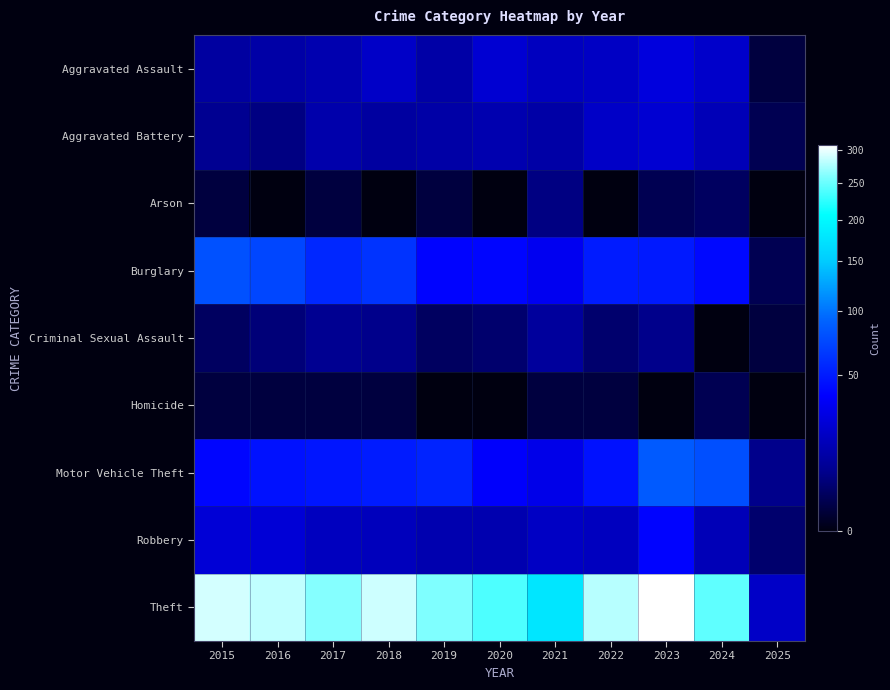

Reading left to right, transcribe all the data shown in this chart.

Aggravated Assault: 2015=11	2016=12	2017=14	2018=20	2019=12	2020=23	2021=18	2022=19	2023=26	2024=21	2025=1
Aggravated Battery: 2015=8	2016=6	2017=13	2018=11	2019=12	2020=14	2021=12	2022=20	2023=23	2024=16	2025=2
Arson: 2015=1	2016=0	2017=1	2018=0	2019=1	2020=0	2021=6	2022=0	2023=2	2024=3	2025=0
Burglary: 2015=80	2016=73	2017=56	2018=62	2019=39	2020=40	2021=33	2022=50	2023=49	2024=41	2025=2
Criminal Sexual Assault: 2015=3	2016=5	2017=8	2018=7	2019=3	2020=4	2021=10	2022=4	2023=7	2024=0	2025=1
Homicide: 2015=1	2016=1	2017=1	2018=1	2019=0	2020=0	2021=1	2022=1	2023=0	2024=2	2025=0
Motor Vehicle Theft: 2015=40	2016=45	2017=47	2018=50	2019=54	2020=37	2021=30	2022=45	2023=86	2024=79	2025=7
Robbery: 2015=24	2016=24	2017=18	2018=17	2019=14	2020=14	2021=19	2022=18	2023=39	2024=16	2025=4
Theft: 2015=290	2016=283	2017=261	2018=287	2019=259	2020=238	2021=179	2022=279	2023=307	2024=245	2025=20